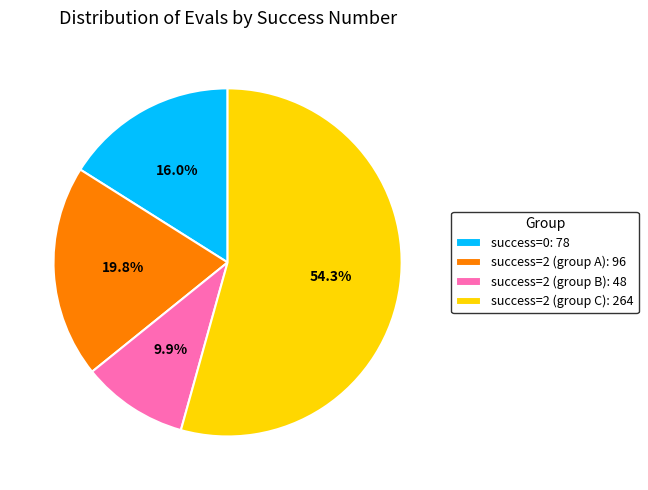

Rank the categories by value from highest to lowest.

success=2 (group C): 264, success=2 (group A): 96, success=0: 78, success=2 (group B): 48